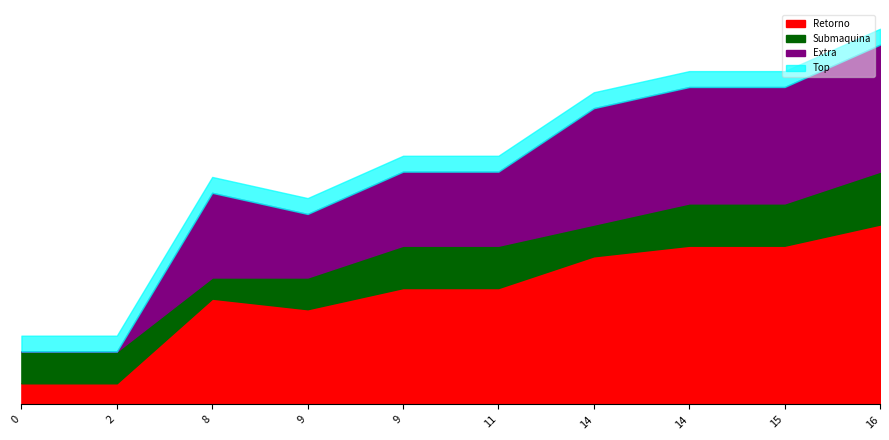

Between 14 and 9, which is larger?

14